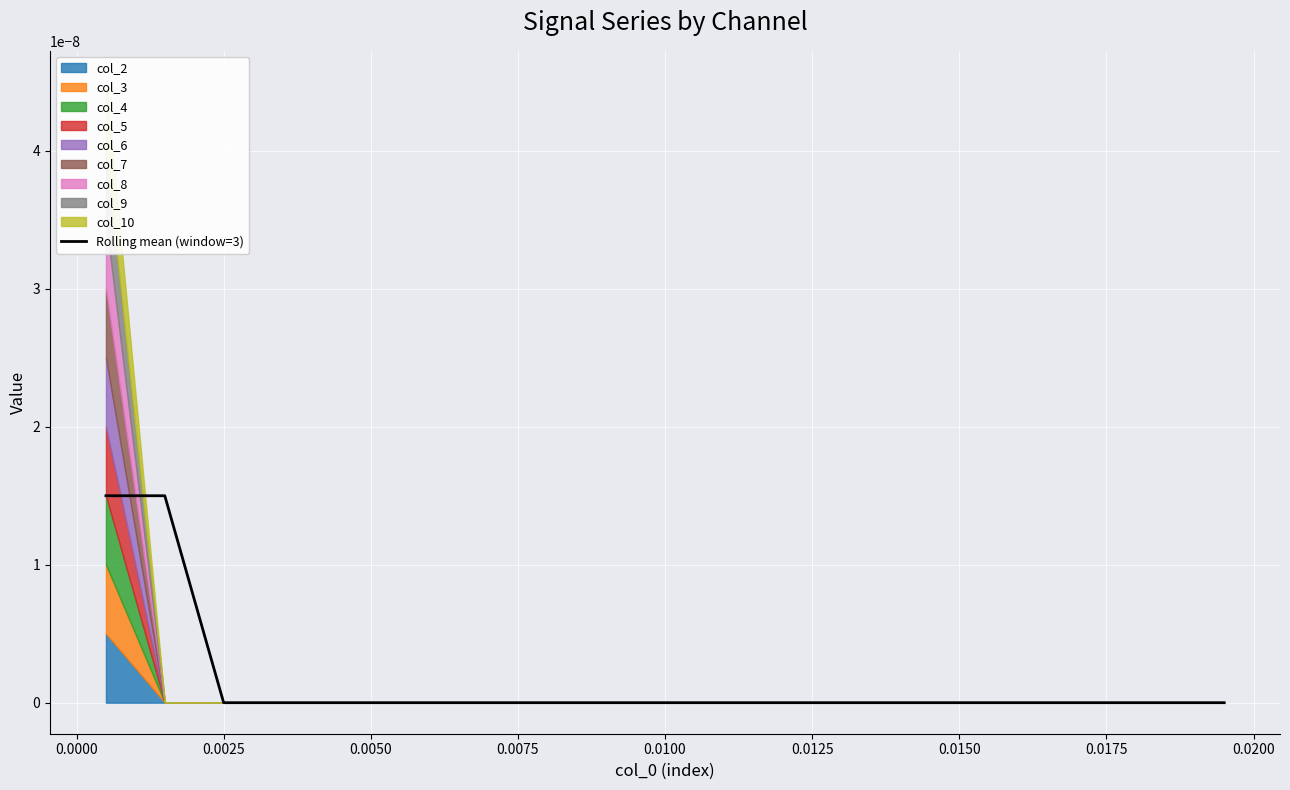

How many positive values are there?

2